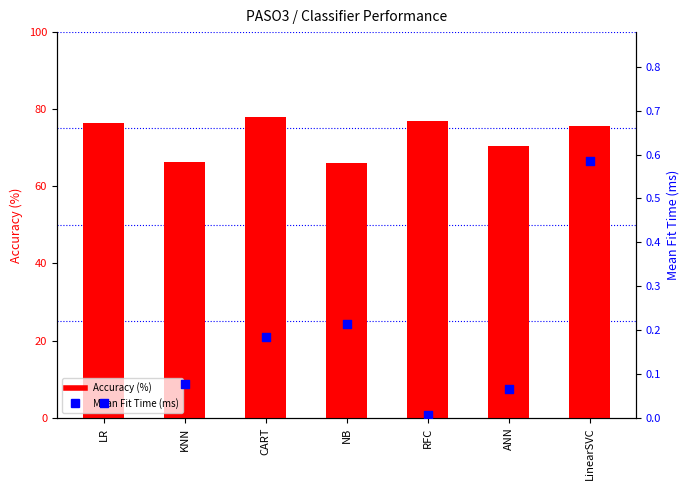

At which category is the sum across all series the highest?

CART